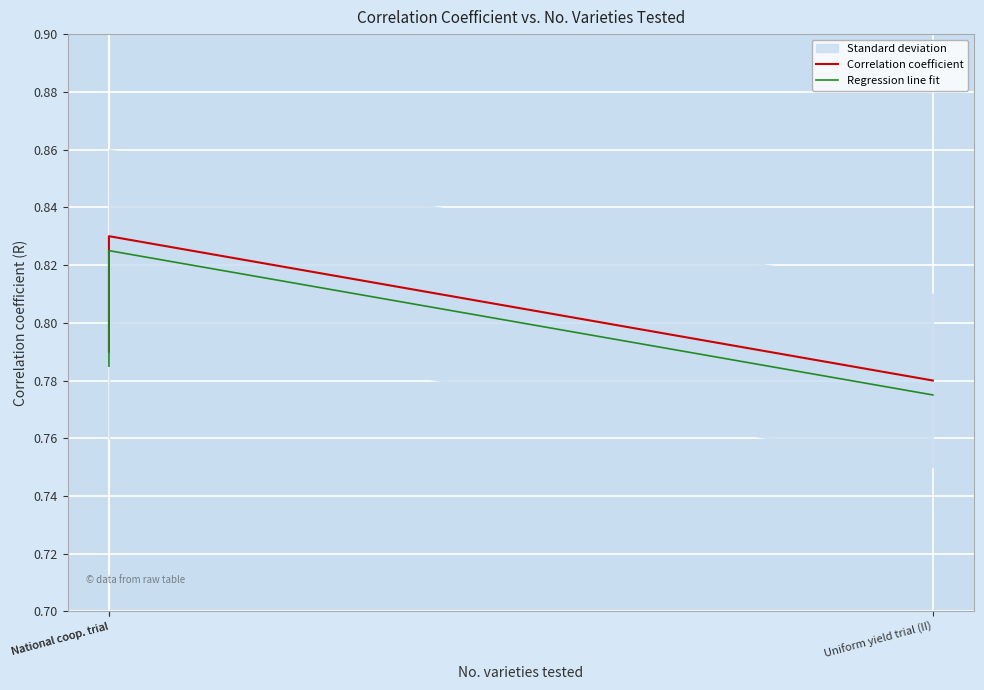

Is this an area chart (filled region under the line)?

No